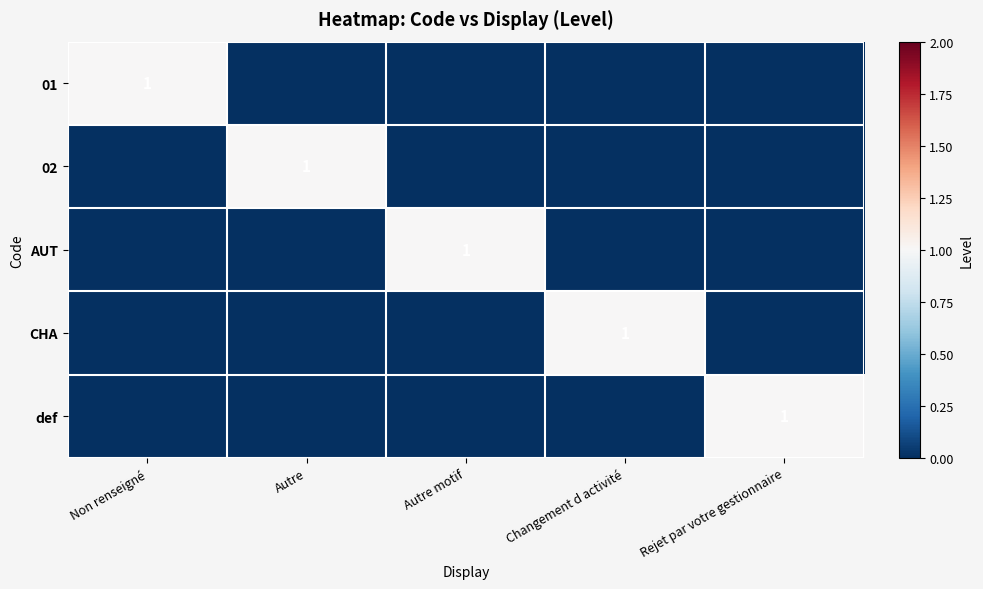

Is it true that CHA equals 1 at Changement d activité?

True